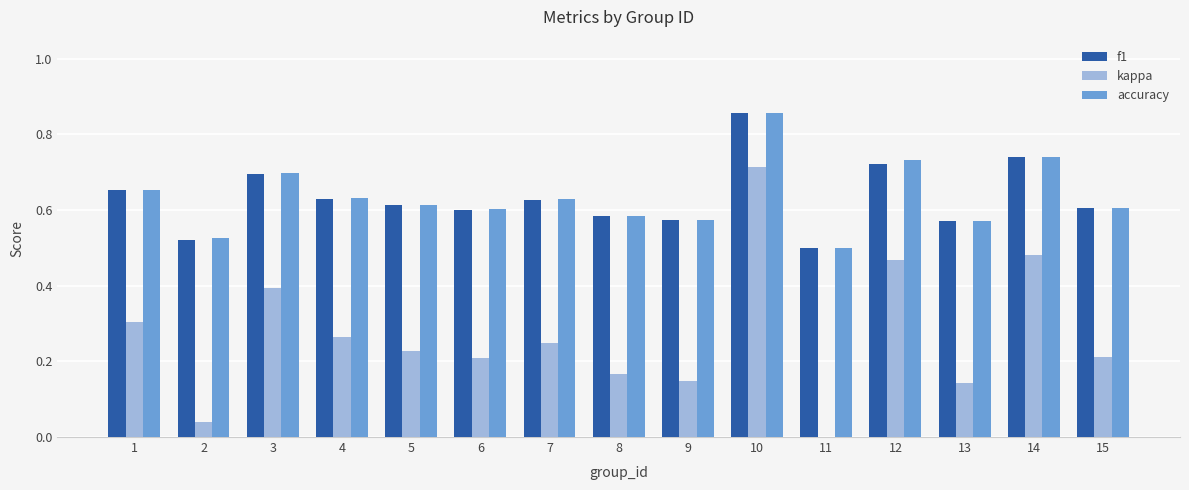

True or false: f1 has a value of 0.5 at 2.

True